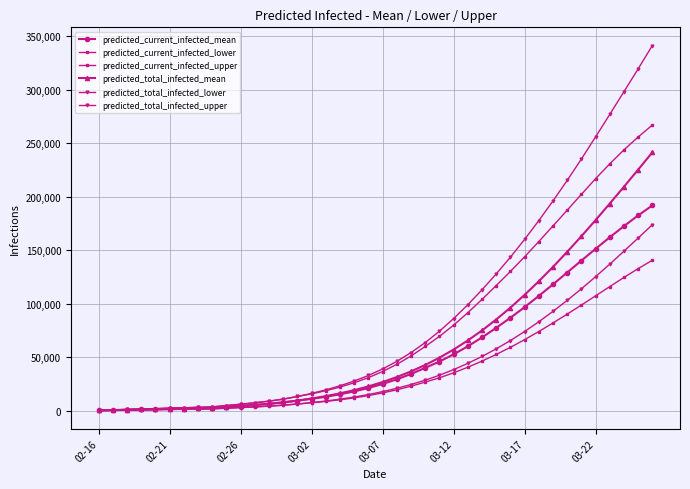

Count the number of categories in the chart.

40